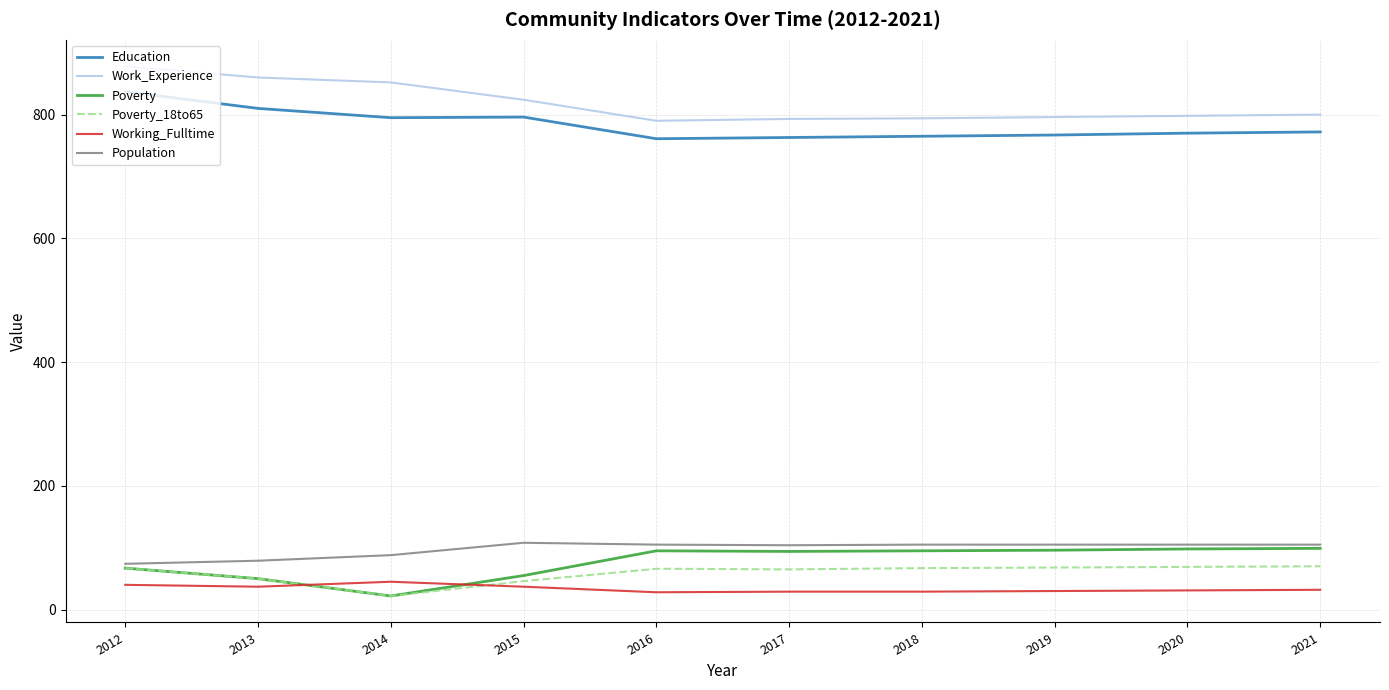

True or false: Work_Experience and Population cross at least once.

False